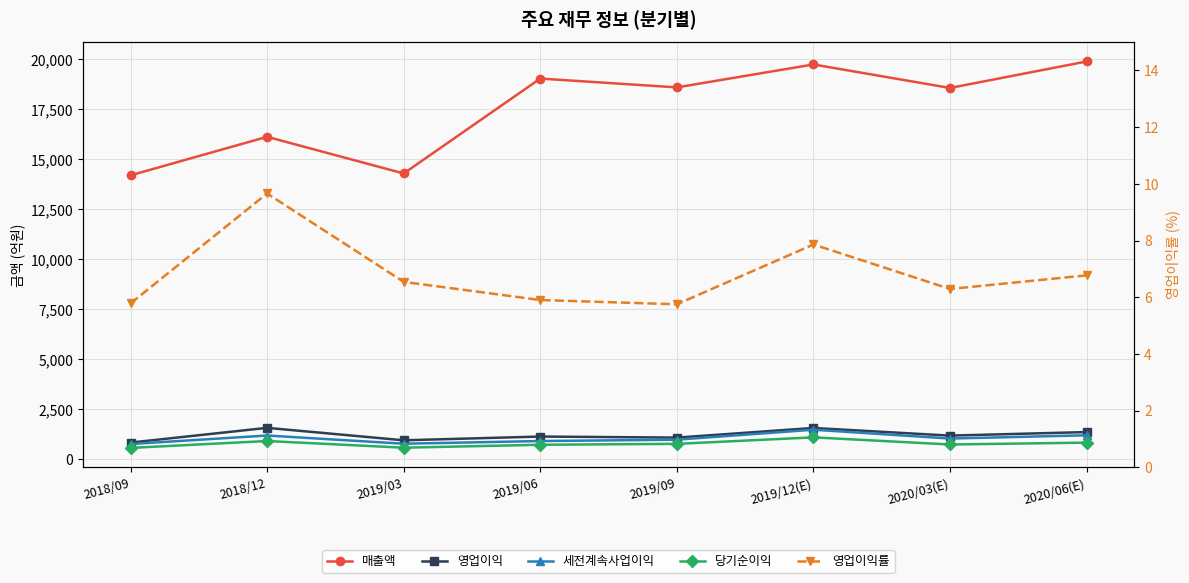

Which has a higher value, 2019/03 or 2018/12?

2018/12